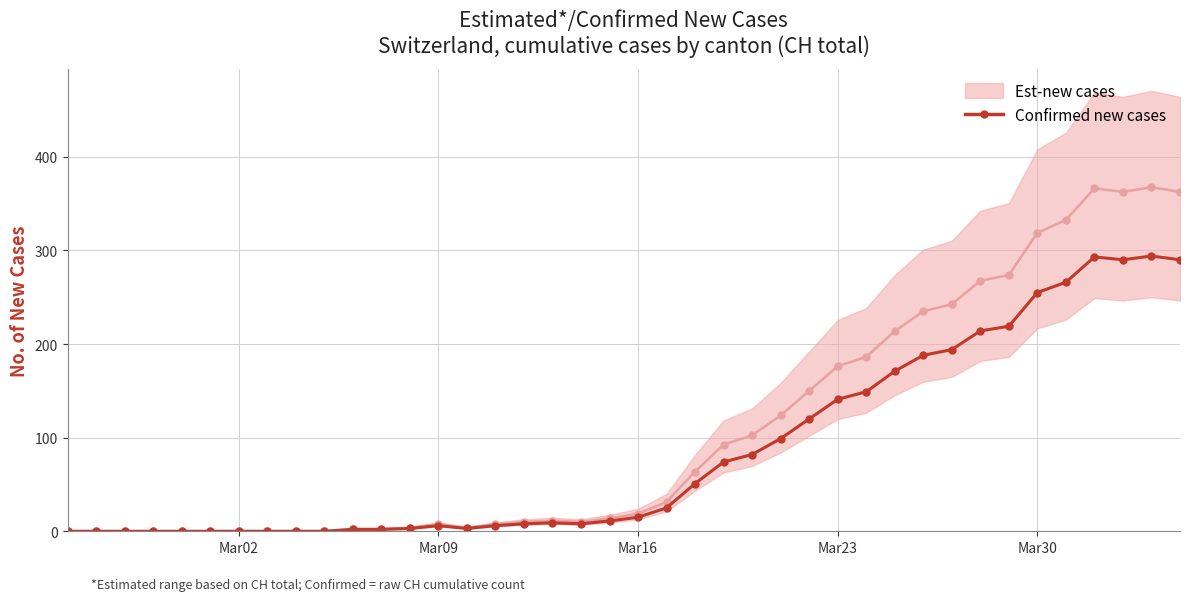

What is the maximum value for Confirmed new cases?

294